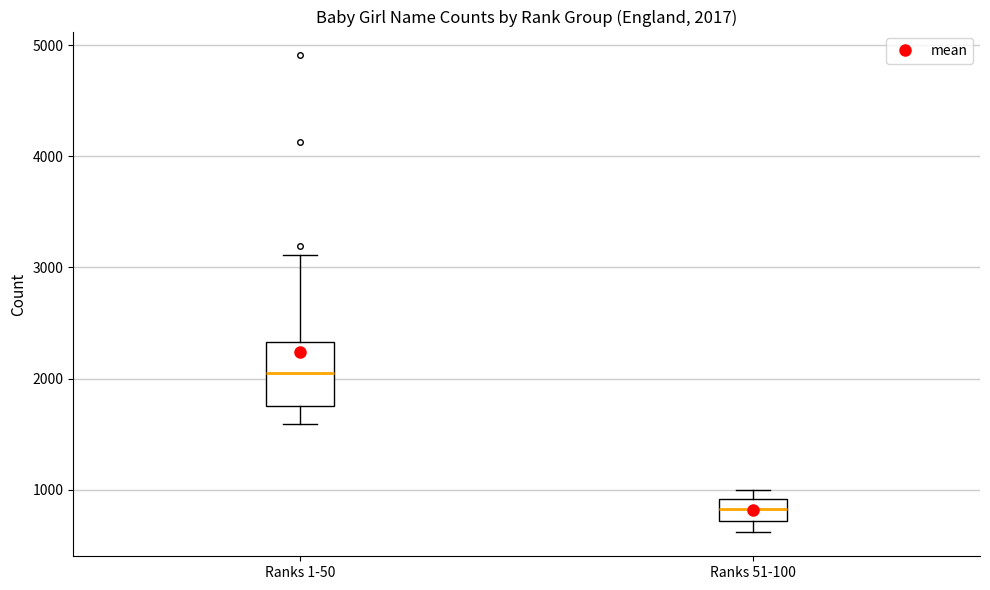

Which box's median line is the lowest?

Ranks 51-100